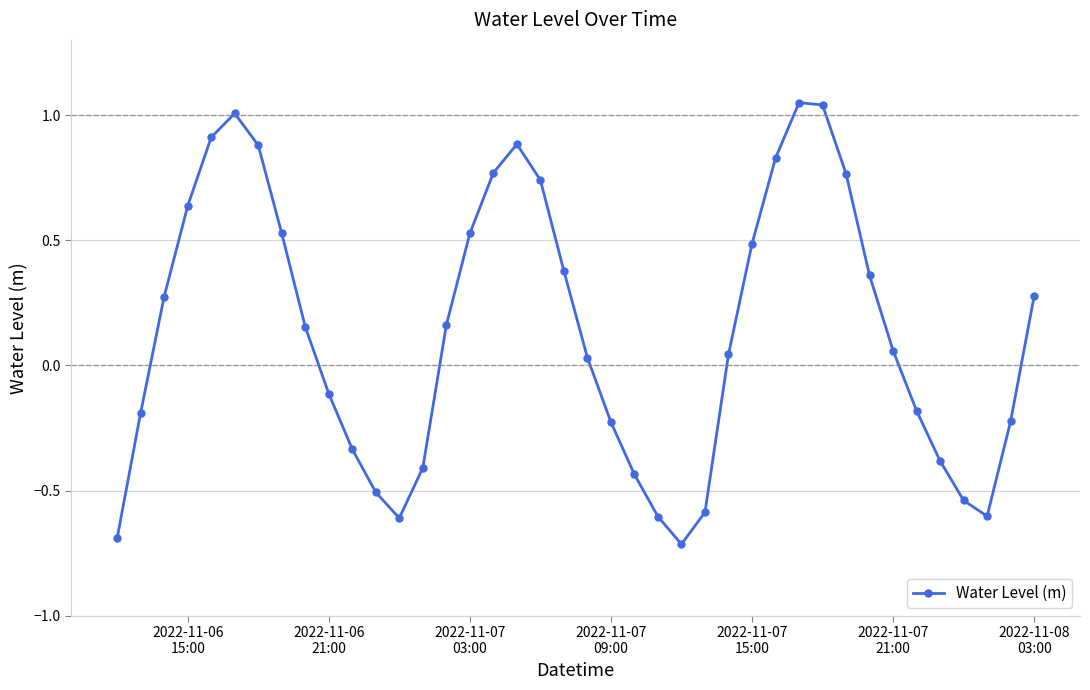

Does the chart have visible grid lines?

Yes